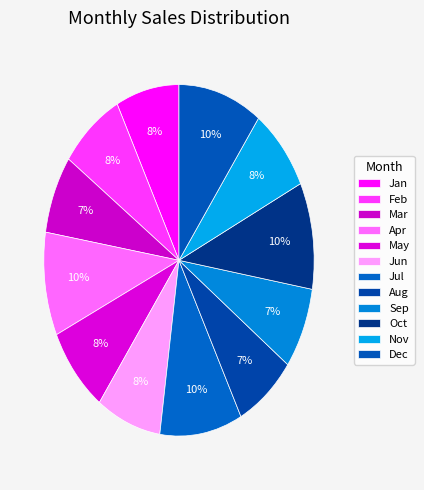

To the nearest percent, what portion does Aug represent?

7%